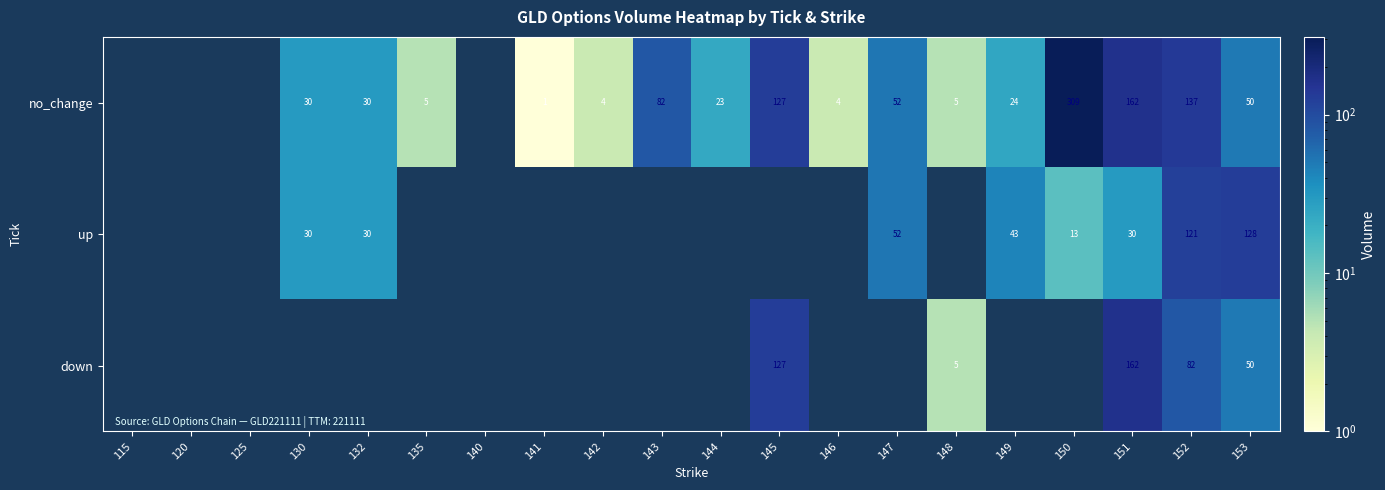

At how many categories does at least one series exceed 3?

15